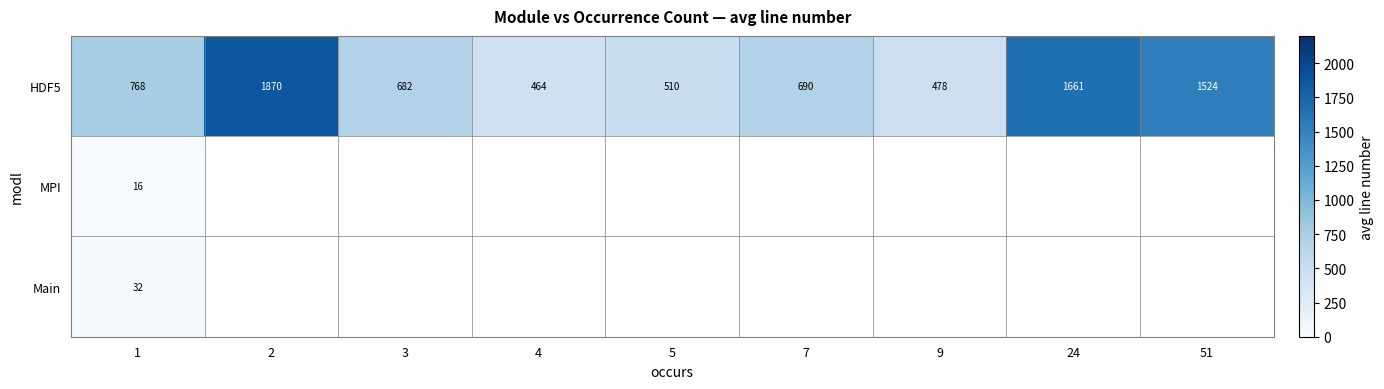

What is the lowest value of the HDF5 series?

464